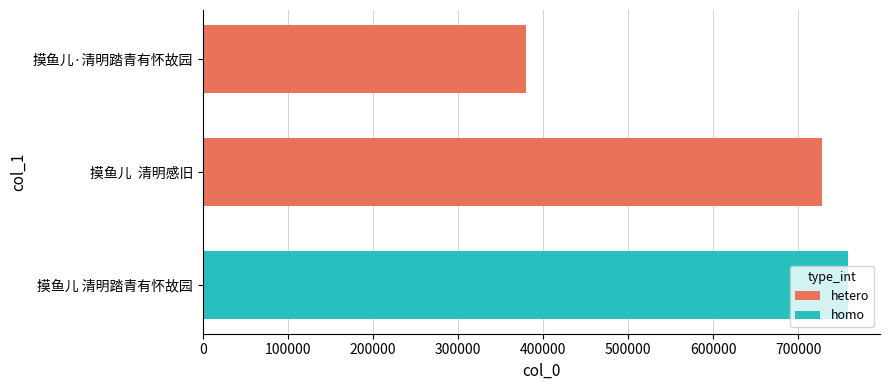

What is the average value?

622334